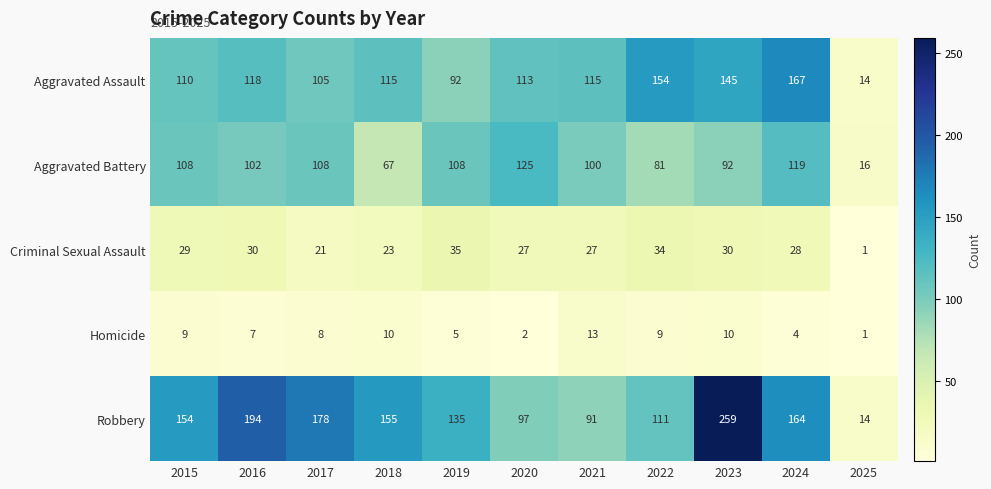

Which category has the lowest value in the Aggravated Battery series?

2025